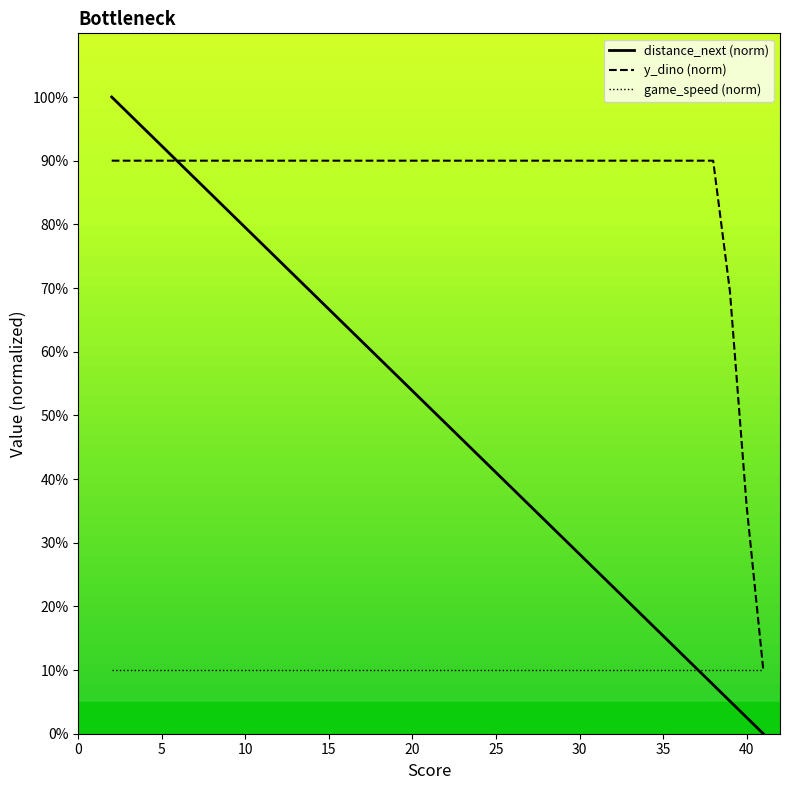

Rank the series by their average value, from lowest to highest.

game_speed (norm), distance_next (norm), y_dino (norm)